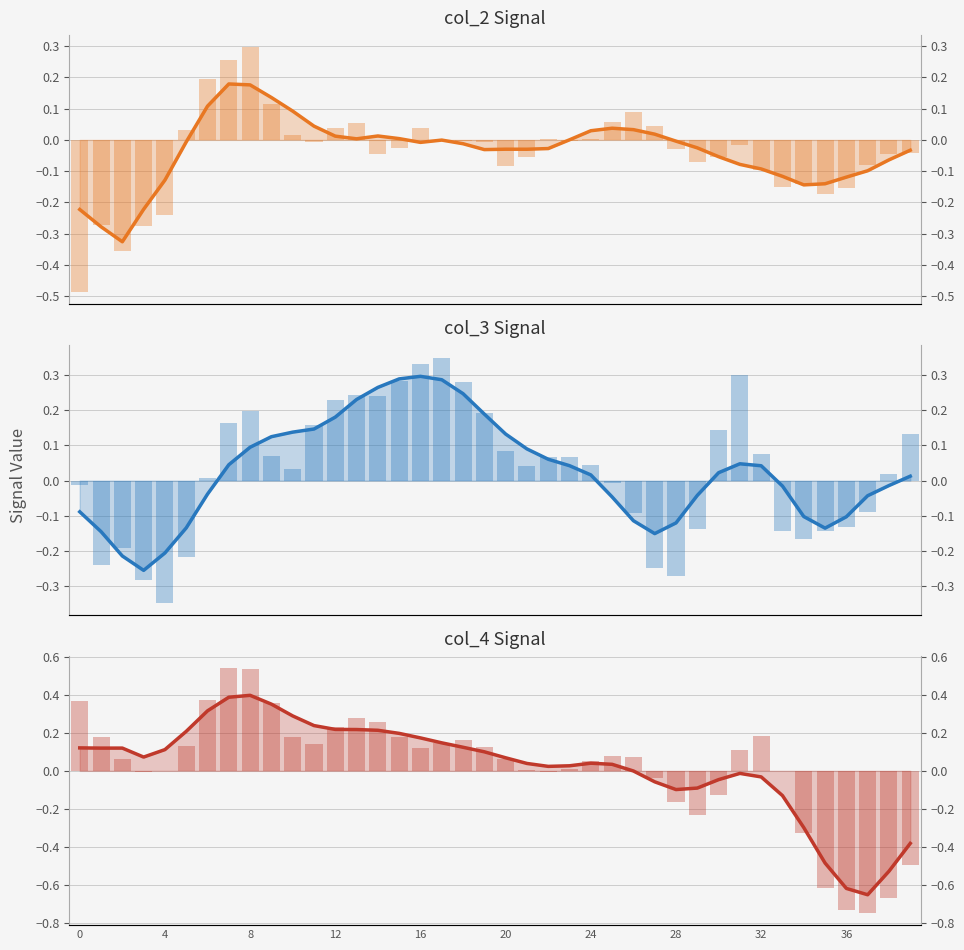

At which label is col_4 bars closest to 0?

33